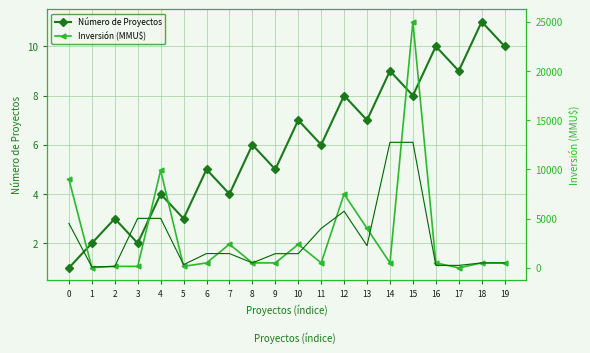

Count the number of data series in this chart.

2